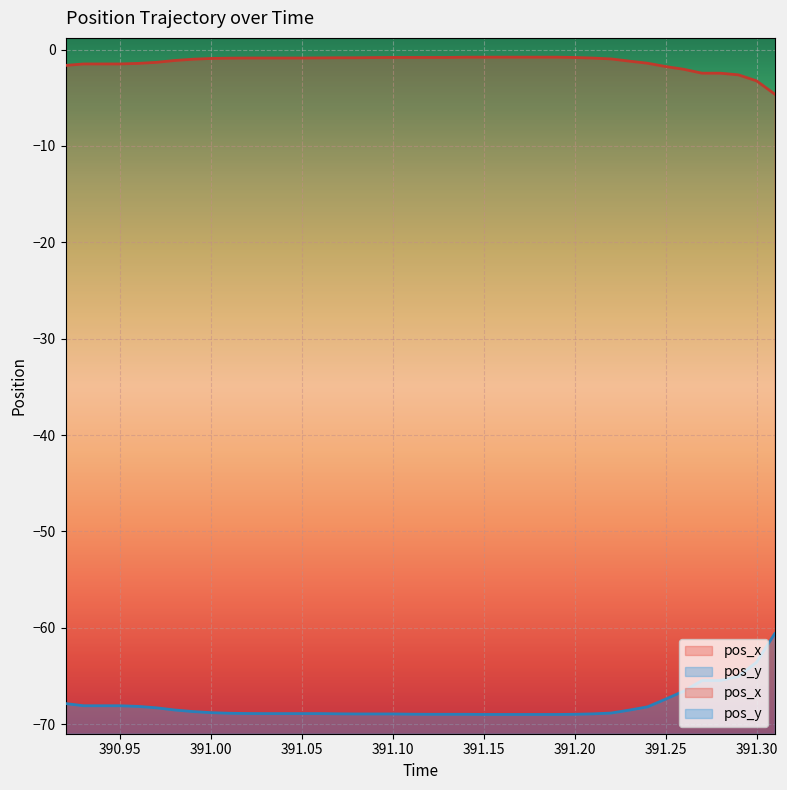

Reading left to right, extract all data points from this chart.

pos_x: -1.6	-1.5	-1.5	-1.5	-1.4	-1.3	-1.1	-1.0	-0.9	-0.9	-0.9	-0.9	-0.9	-0.9	-0.9	-0.9	-0.9	-0.8	-0.8	-0.8	-0.8	-0.8	-0.8	-0.8	-0.8	-0.8	-0.8	-0.8	-0.8	-0.9	-1.0	-1.2	-1.4	-1.8	-2.0	-2.5	-2.5	-2.6	-3.2	-4.6
pos_y: -67.9	-68.1	-68.1	-68.1	-68.2	-68.3	-68.5	-68.7	-68.8	-68.9	-68.9	-68.9	-68.9	-68.9	-68.9	-68.9	-68.9	-68.9	-68.9	-69.0	-69.0	-69.0	-69.0	-69.0	-69.0	-69.0	-69.0	-69.0	-69.0	-68.9	-68.8	-68.5	-68.2	-67.4	-66.6	-65.5	-65.5	-65.0	-63.6	-60.6